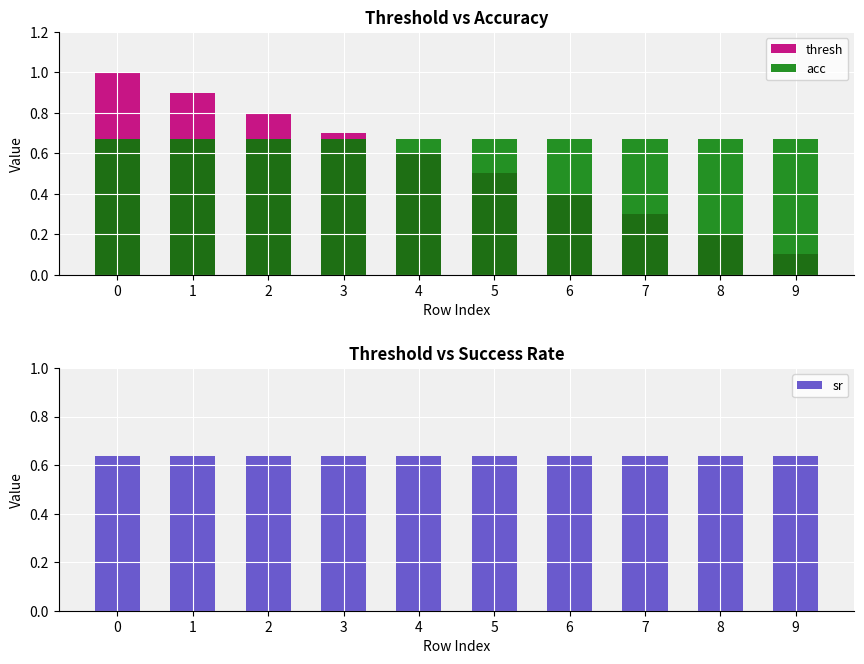

The value of sr at 4 is 0.9. True or false?

False